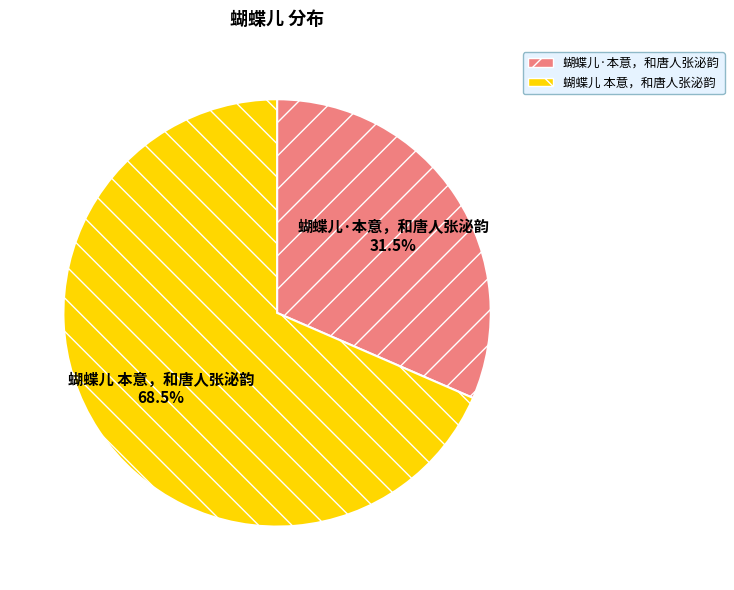

How many slices are in this pie chart?

2